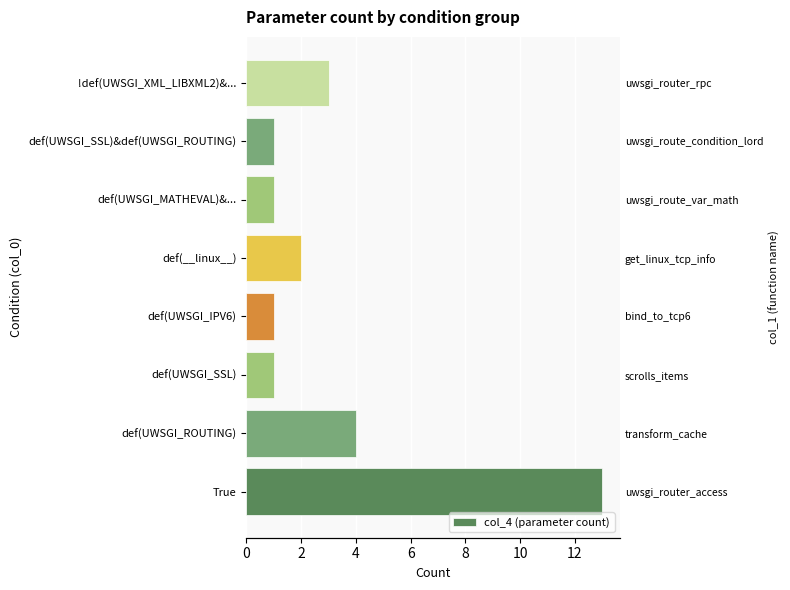

What is the difference between the second highest and minimum values?

3